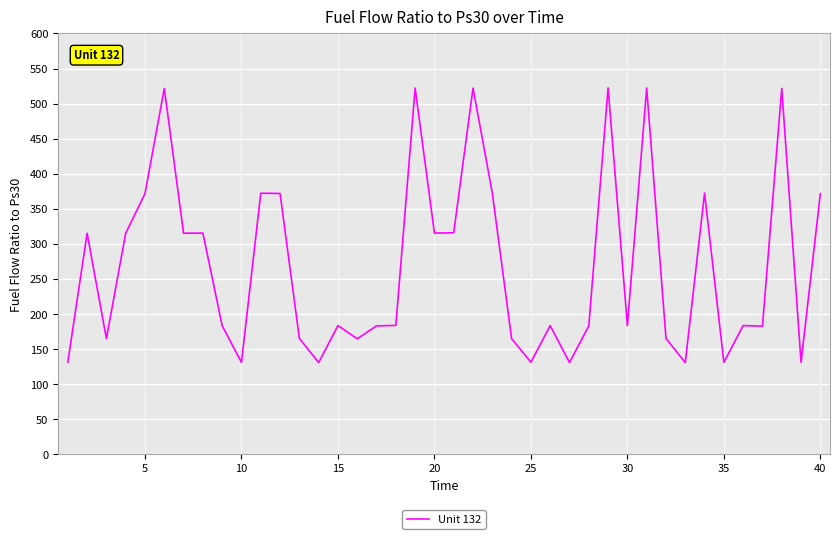

What is the maximum value shown in the chart?

522.4